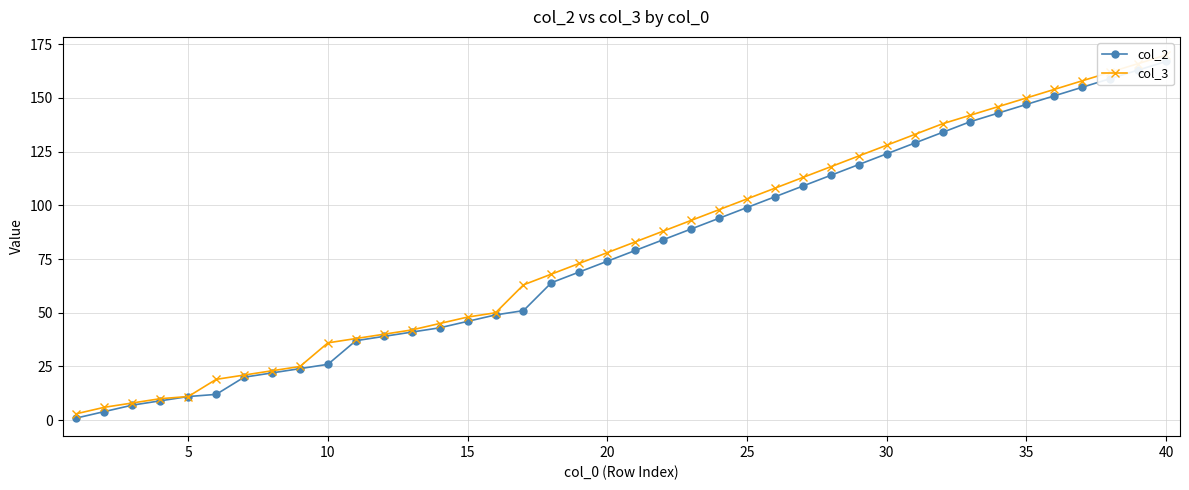

True or false: col_3 and col_2 cross at least once.

False